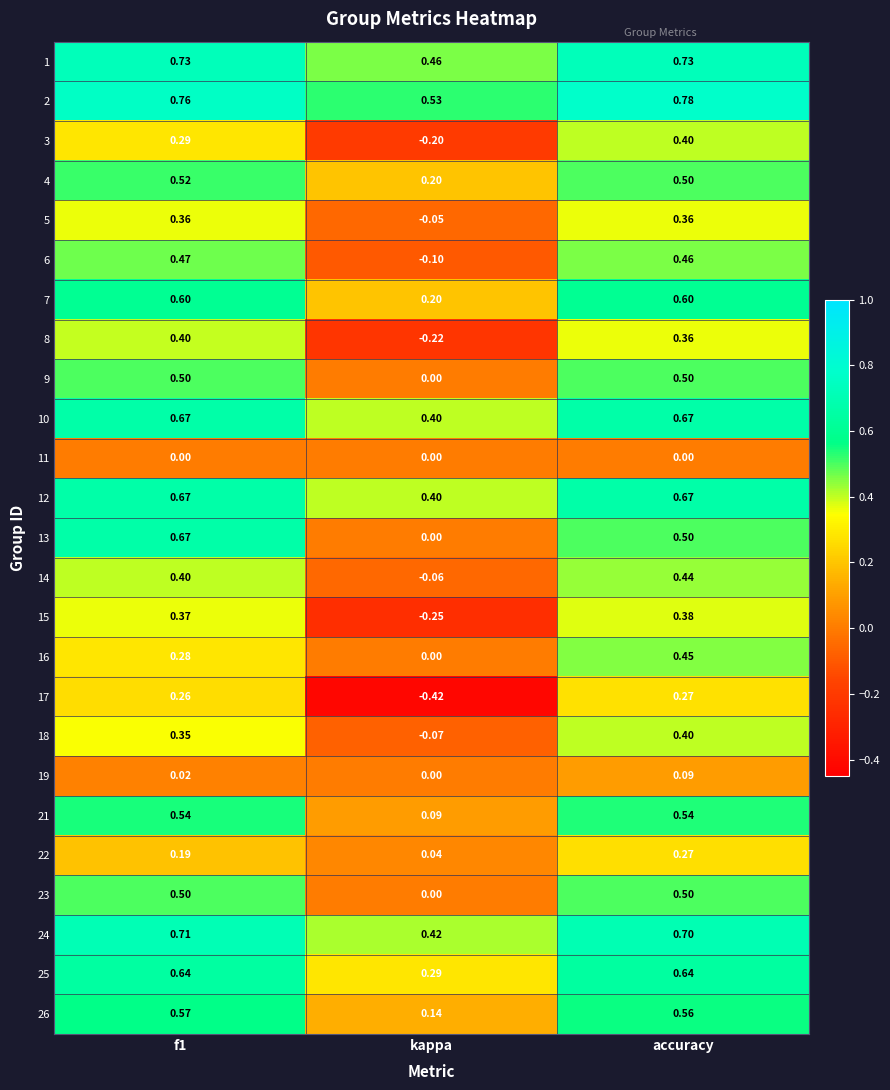

At which category is the sum across all series the highest?

accuracy